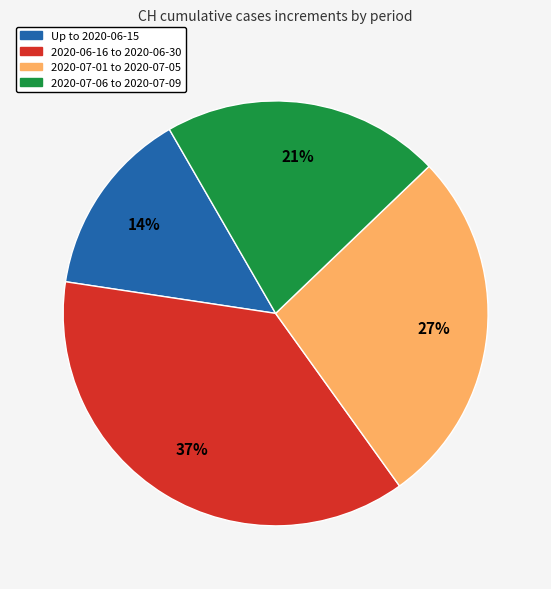

Approximately how many times larger is the value at 2020-07-01 to 2020-07-05 compared to Up to 2020-06-15?

1.9